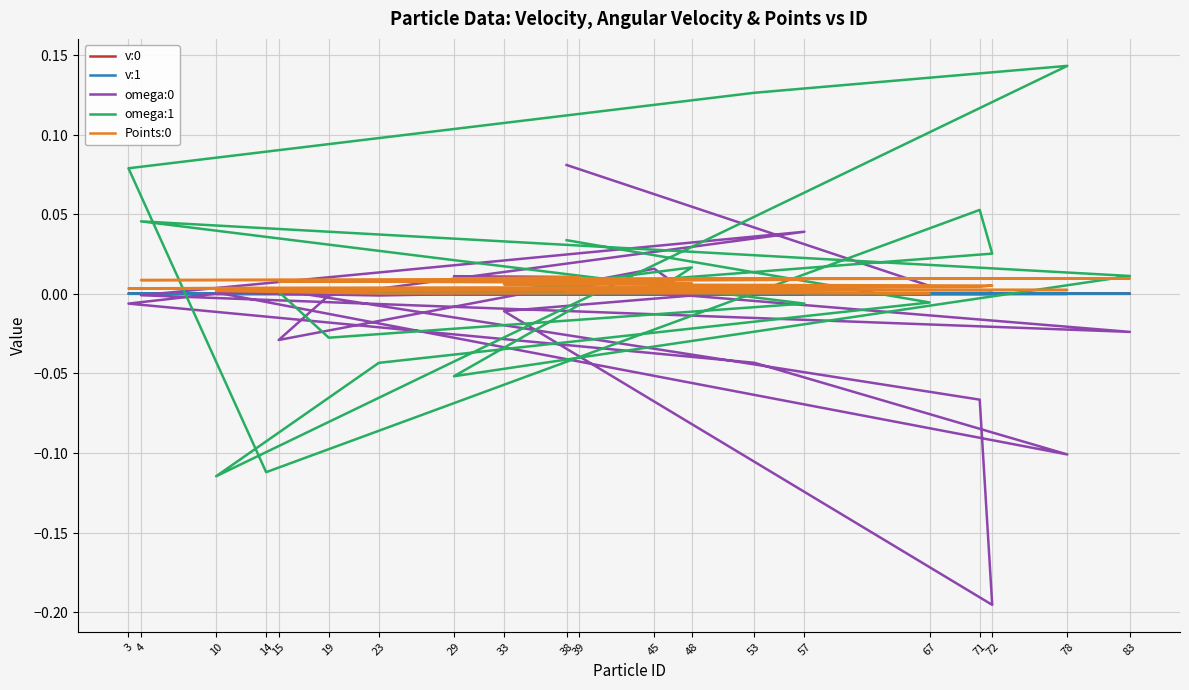

Rank the categories by omega:1 value from highest to lowest.

78, 53, 3, 71, 4, 38, 72, 48, 83, 33, 15, 45, 67, 57, 39, 19, 23, 29, 14, 10